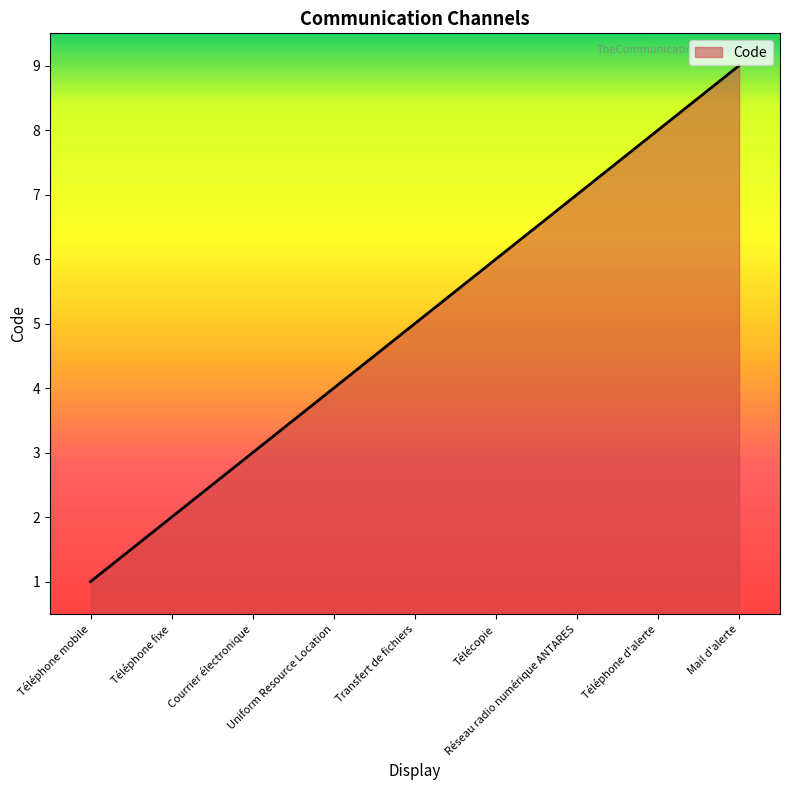

Count the number of data series in this chart.

1